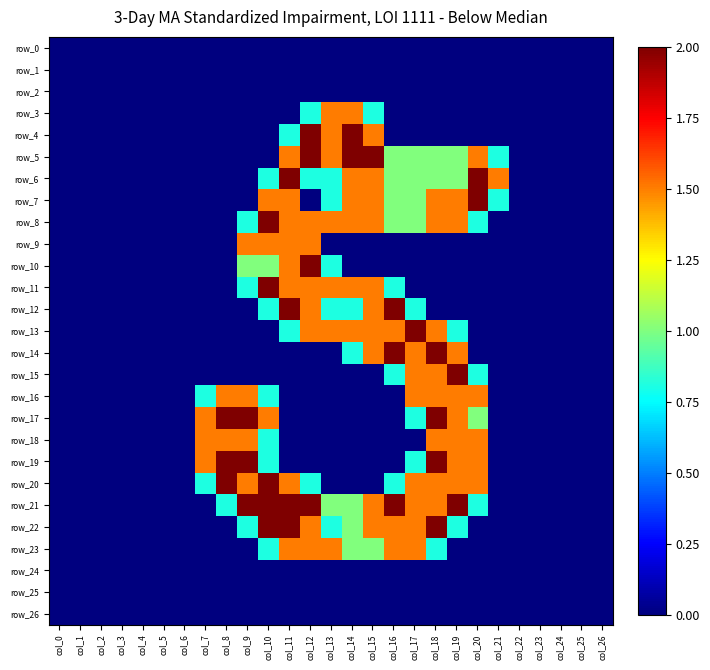

List the series in order of their peak value, highest first.

row_4, row_5, row_6, row_7, row_8, row_10, row_11, row_12, row_13, row_14, row_15, row_17, row_19, row_20, row_21, row_22, row_3, row_9, row_16, row_18, row_23, row_0, row_1, row_2, row_24, row_25, row_26